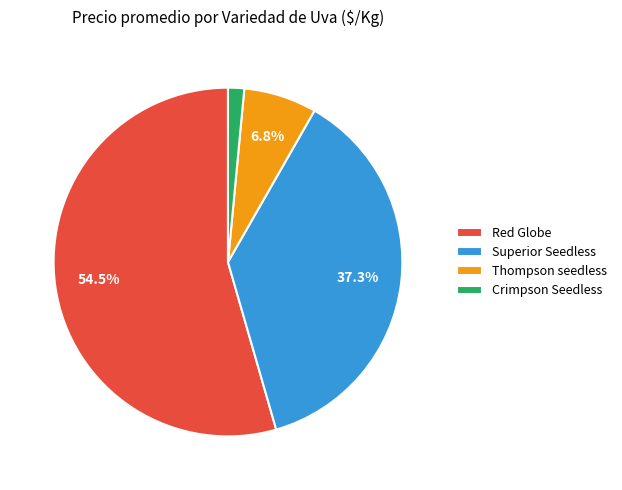

What is the smallest slice in the pie chart?

Crimpson Seedless